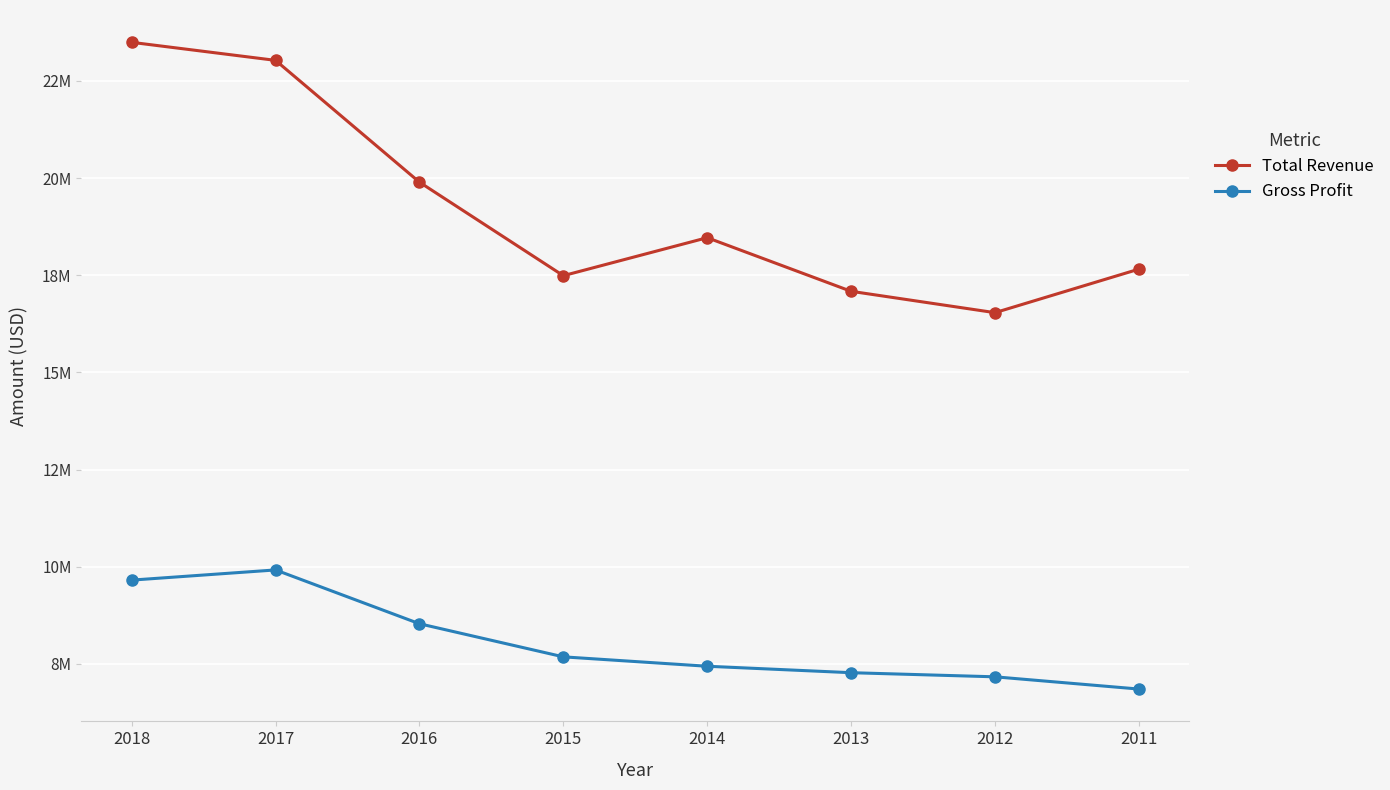

True or false: Total Revenue has more than 1 points higher than both neighbors.

False